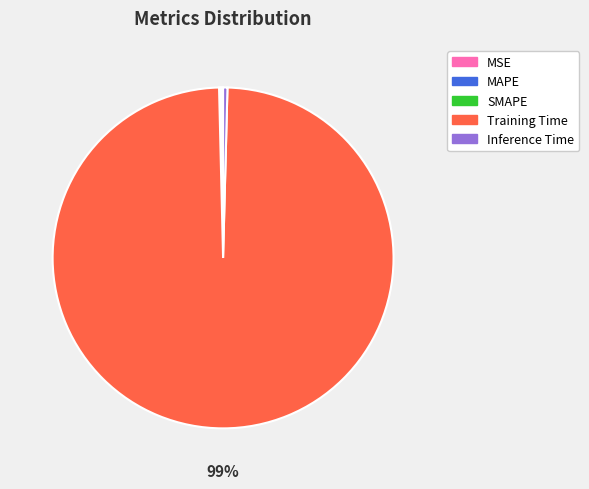

The Inference Time slice represents 6% of the pie. True or false?

False